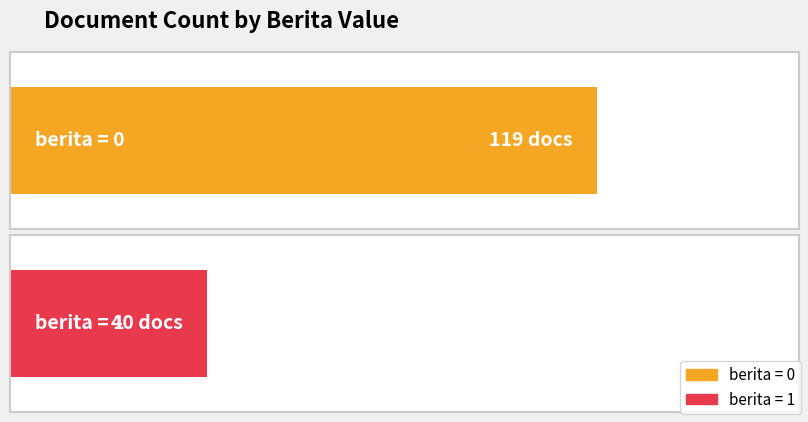

Between berita = 0 and berita = 1, which is larger?

berita = 0